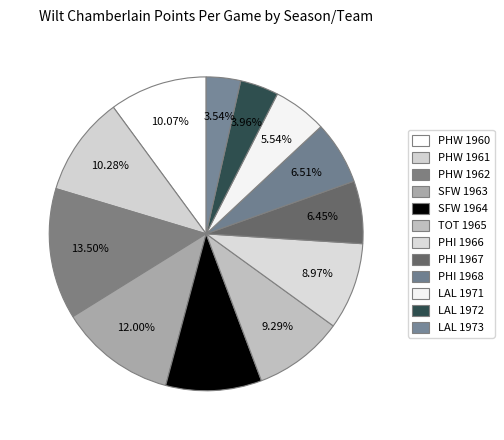

Approximately how many times larger is the value at PHI 1968 compared to SFW 1964?

0.7